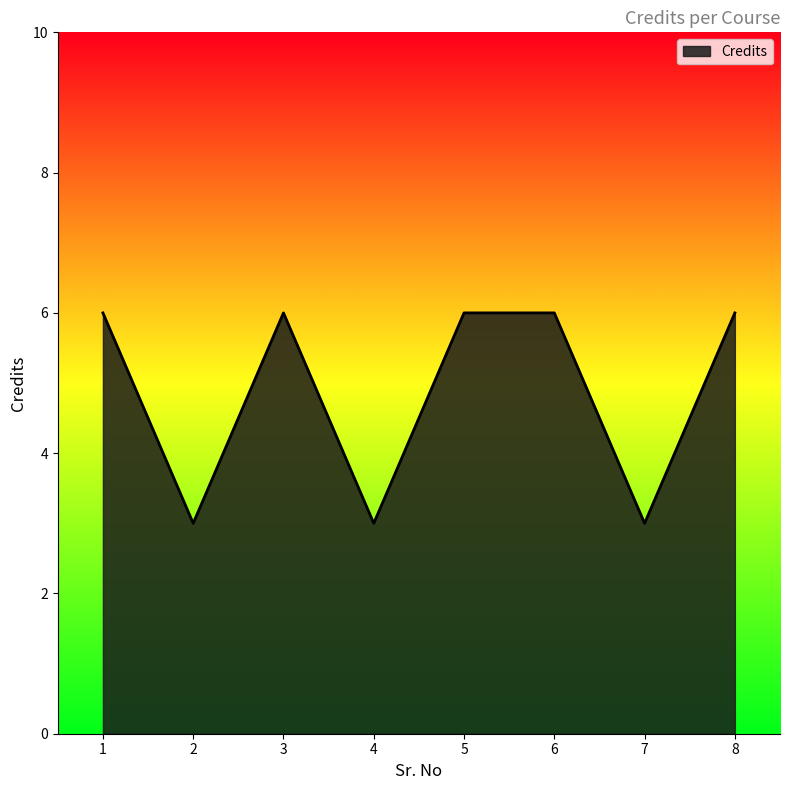

Does the chart have visible grid lines?

No